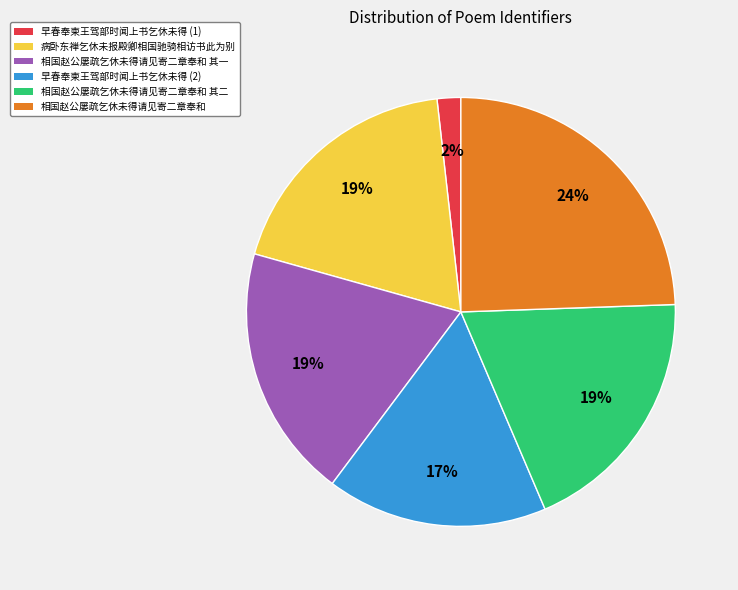

How many segments does this pie chart have?

6